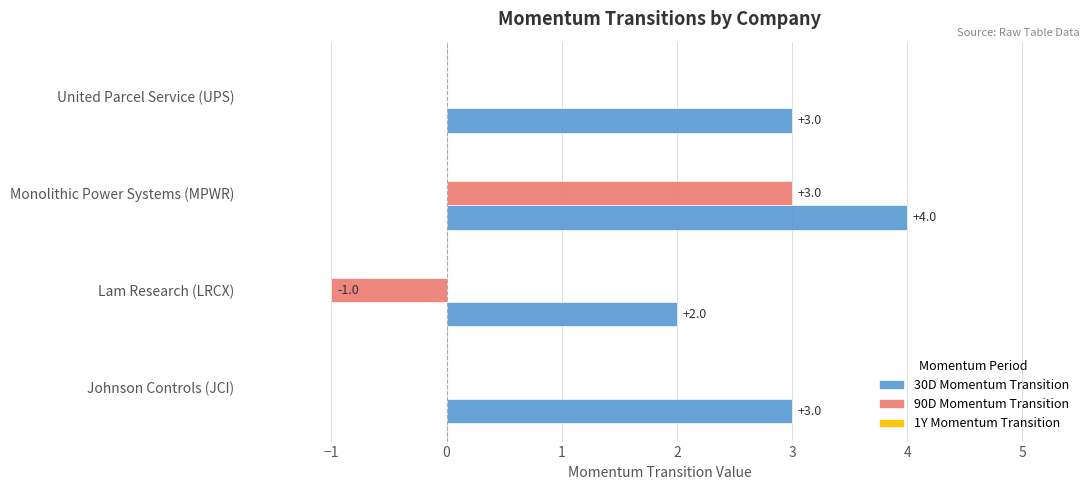

Which series has the widest spread of values?

90D Momentum Transition